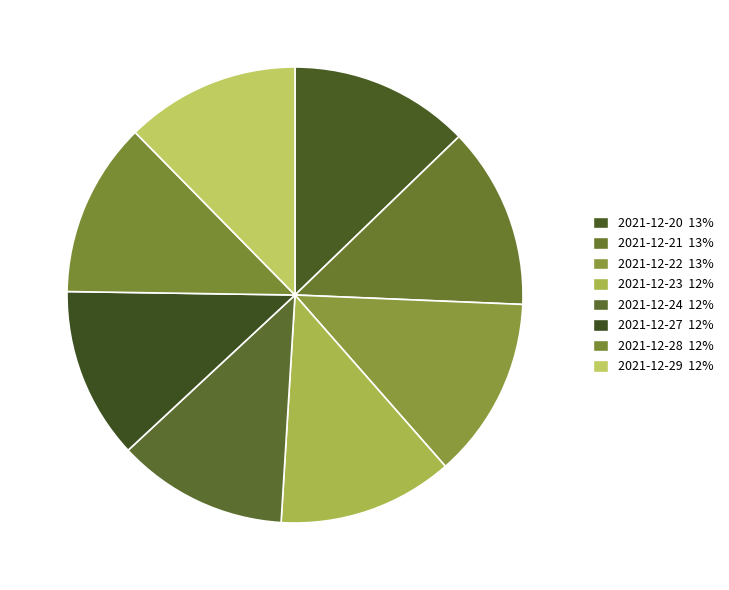

Count the number of slices in the pie.

8